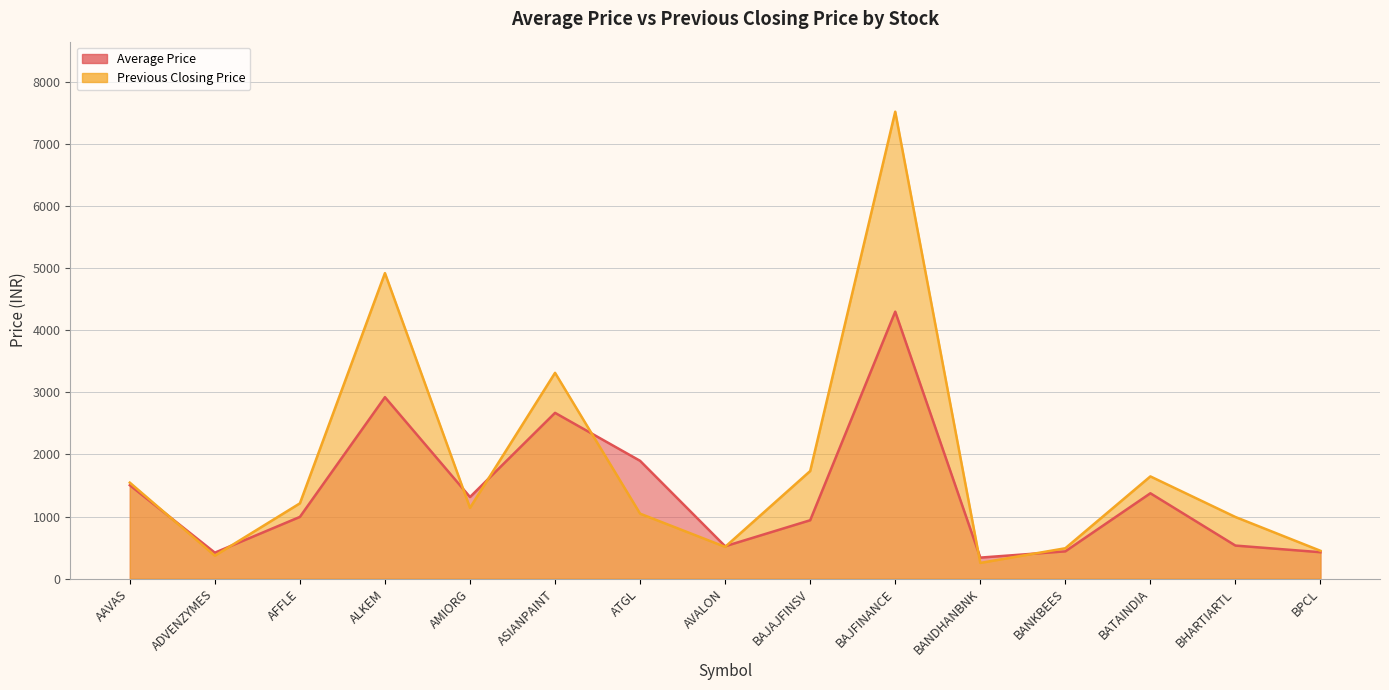

Read the Average Price value at AVALON.

522.2